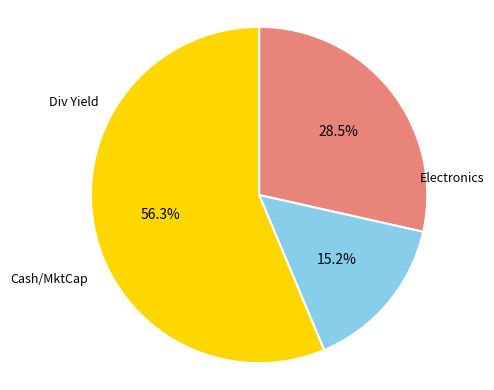

Is there a majority slice in this chart?

Yes